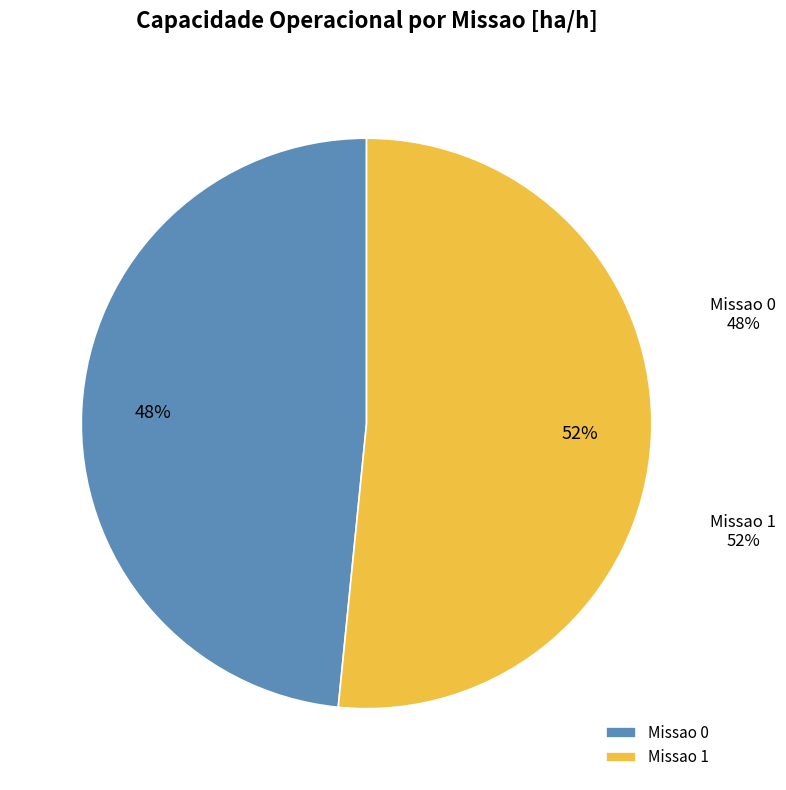

Is Missao 1 the majority of the pie?

Yes